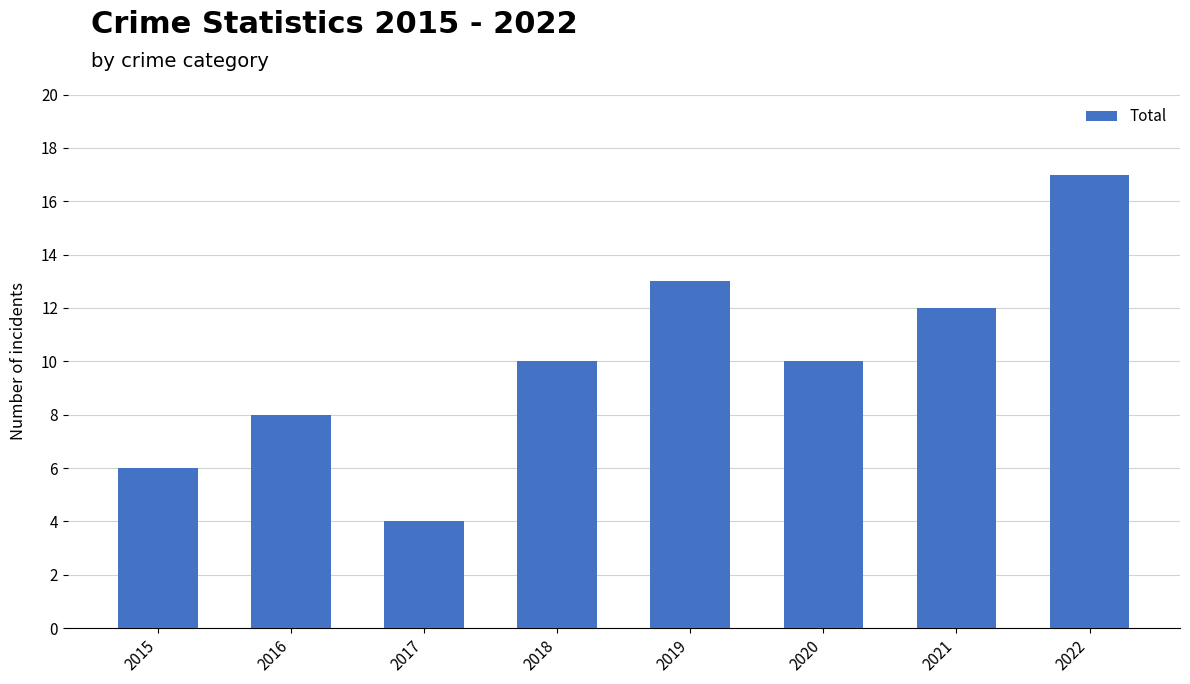

How many data points does each series have?

8